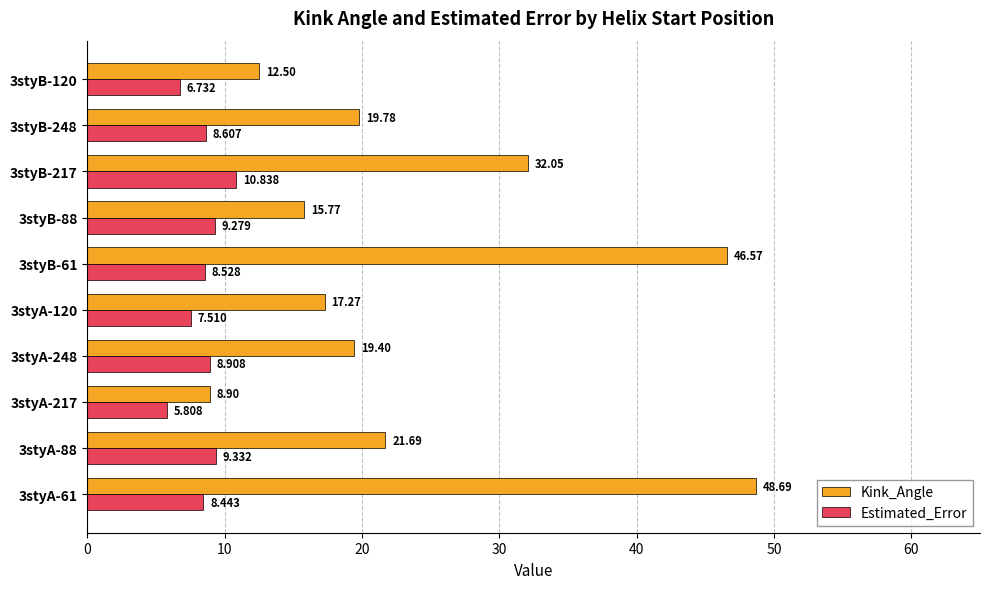

Rank the series by their average value, from lowest to highest.

Estimated_Error, Kink_Angle